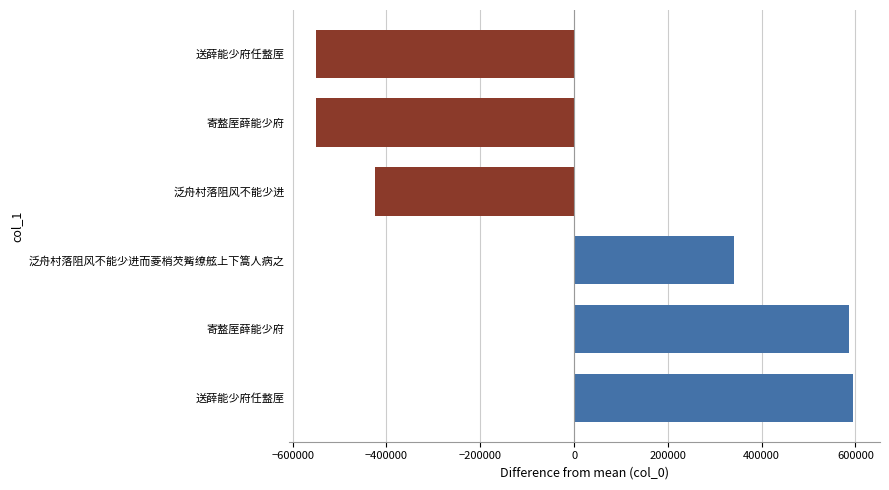

What is the minimum value shown in the chart?

-549983